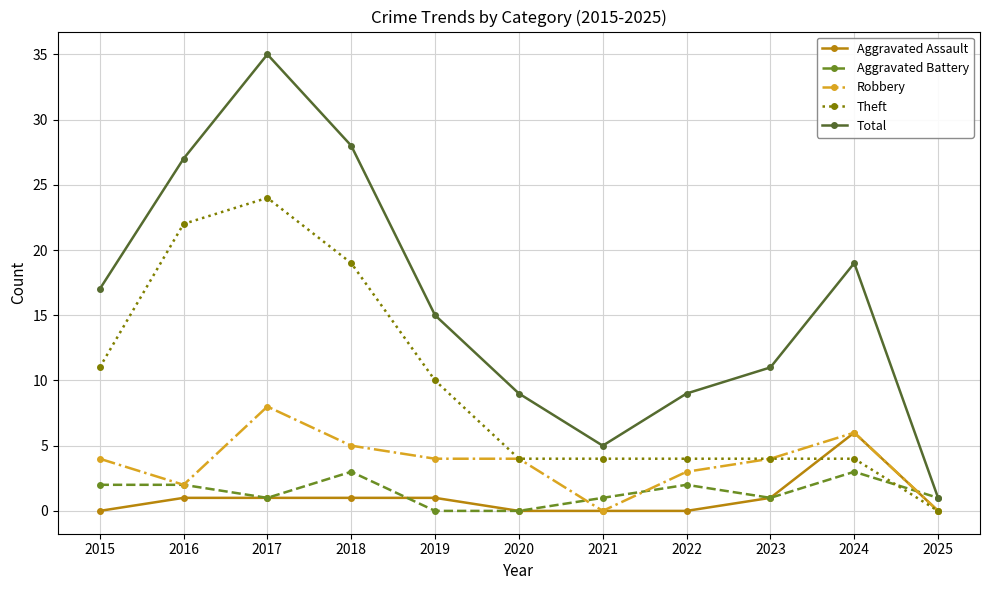

What is the value of the Total point at the 1st from the left?

17